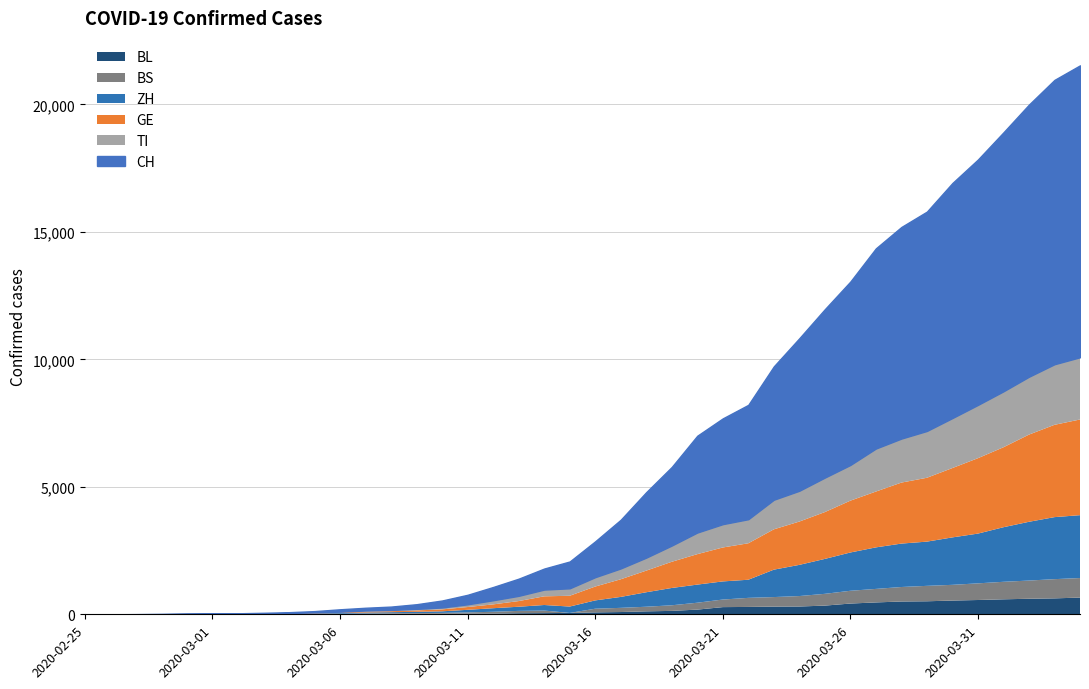

What is the label of the 15th point from the right?

2020-03-21